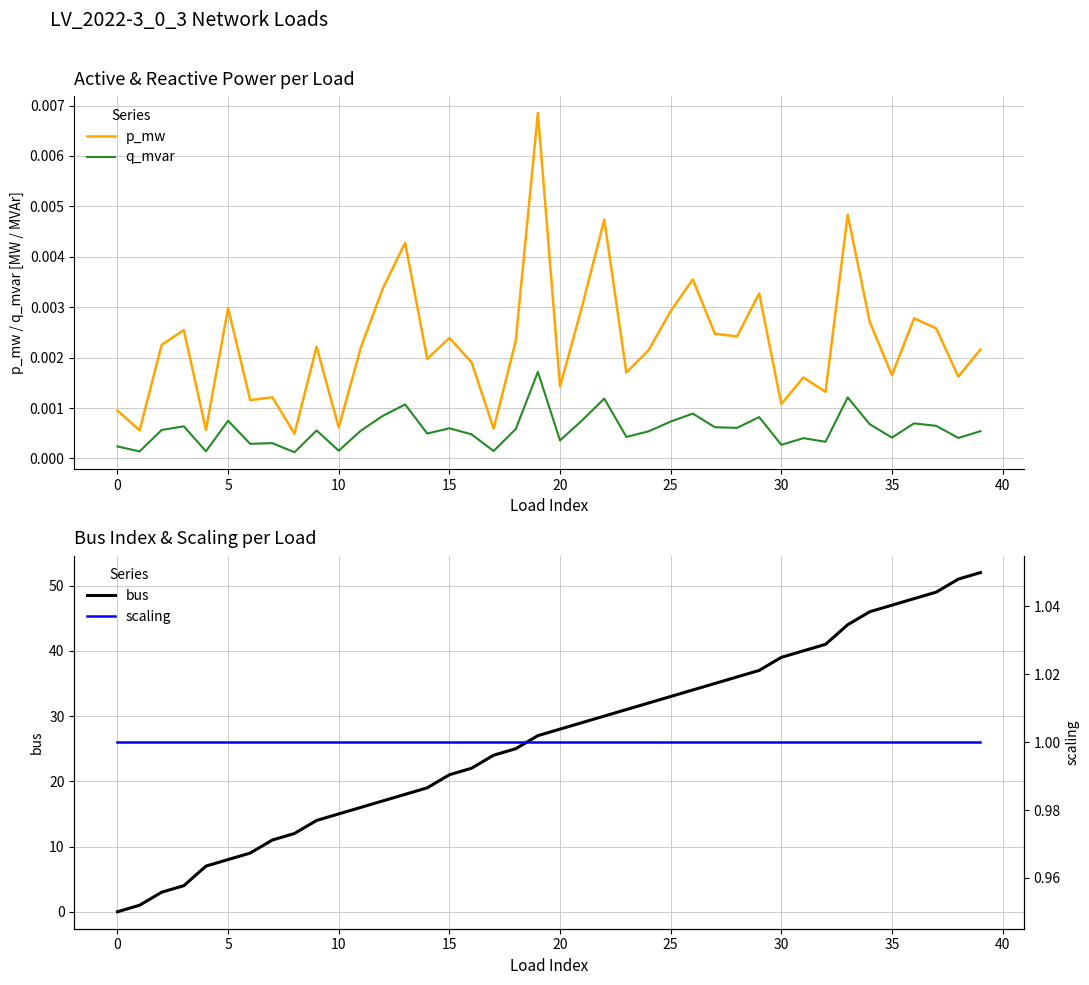

What are all the series names shown in the legend?

p_mw, q_mvar, bus, scaling